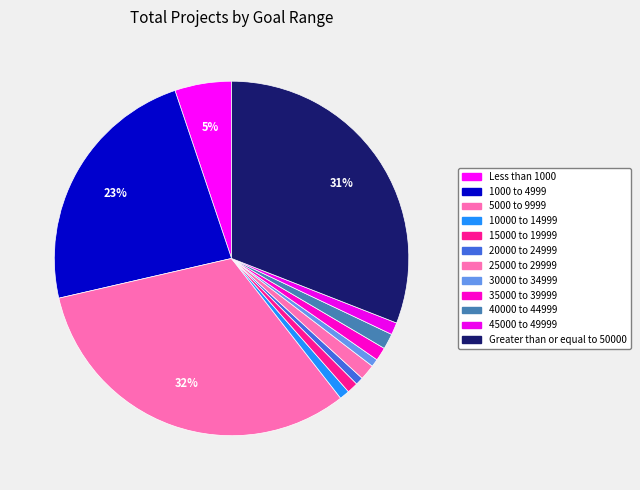

To the nearest percent, what is the difference between the 45000 to 49999 and Greater than or equal to 50000 slice percentages?

30%